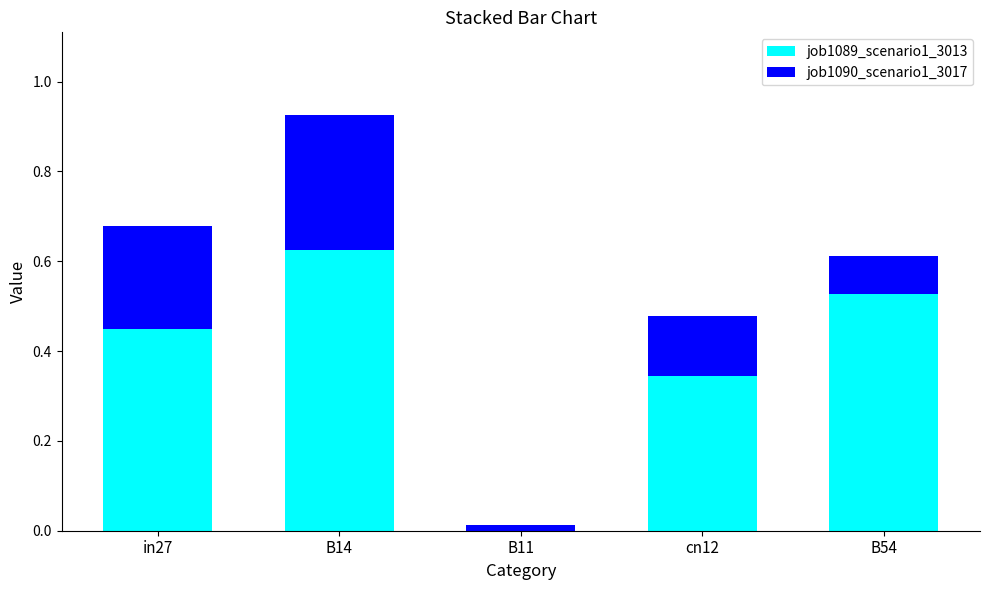

What is the total value across all series at in27?

0.7